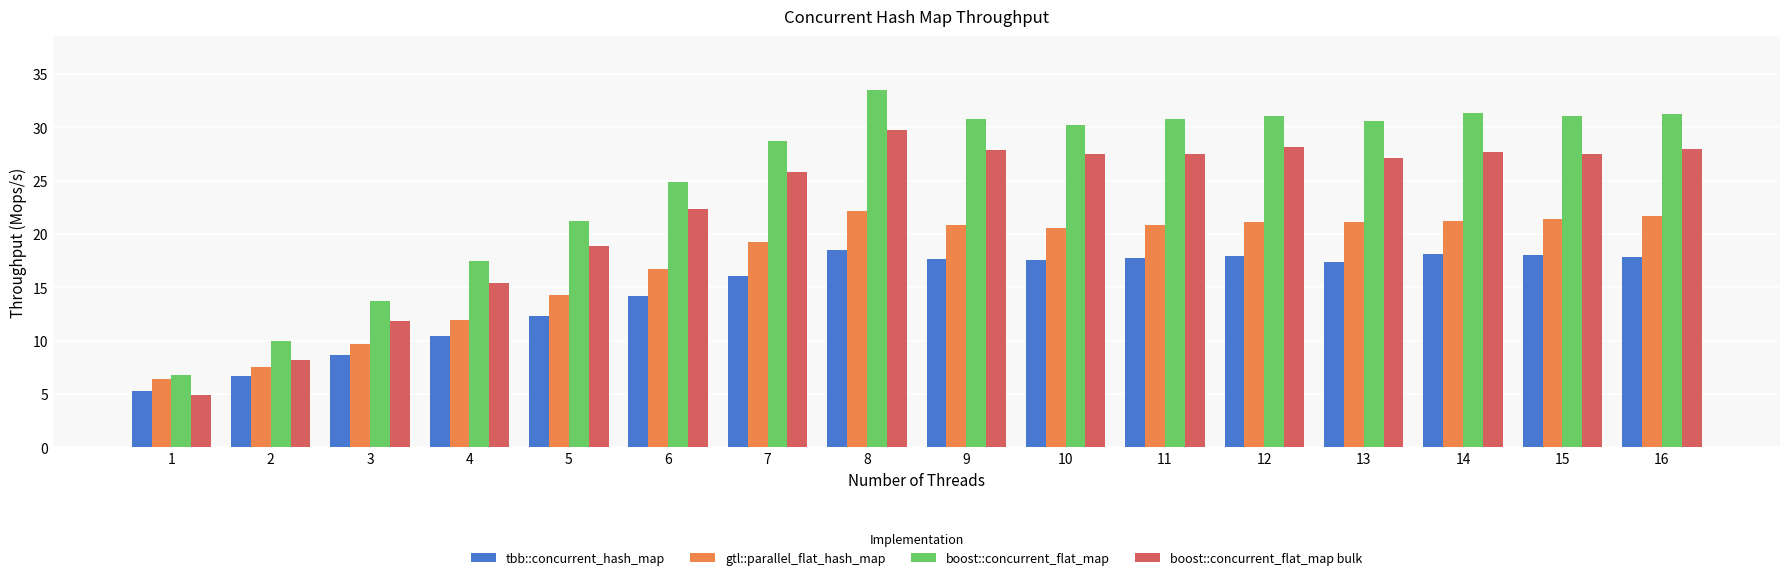

Is it true that tbb::concurrent_hash_map equals 6.7 at 2?

True